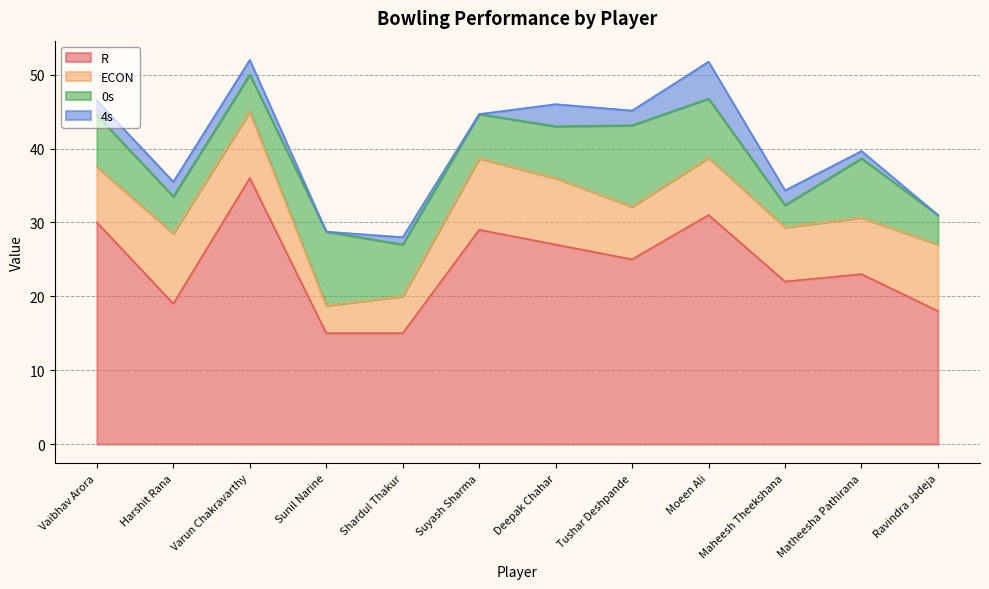

Reading left to right, list all the values displayed in this chart.

R: 30.0	19.0	36.0	15.0	15.0	29.0	27.0	25.0	31.0	22.0	23.0	18.0
ECON: 7.5	9.5	9.0	3.8	5.0	9.7	9.0	7.1	7.8	7.3	7.7	9.0
0s: 7.0	5.0	5.0	10.0	7.0	6.0	7.0	11.0	8.0	3.0	8.0	4.0
4s: 2.0	2.0	2.0	0.0	1.0	0.0	3.0	2.0	5.0	2.0	1.0	0.0